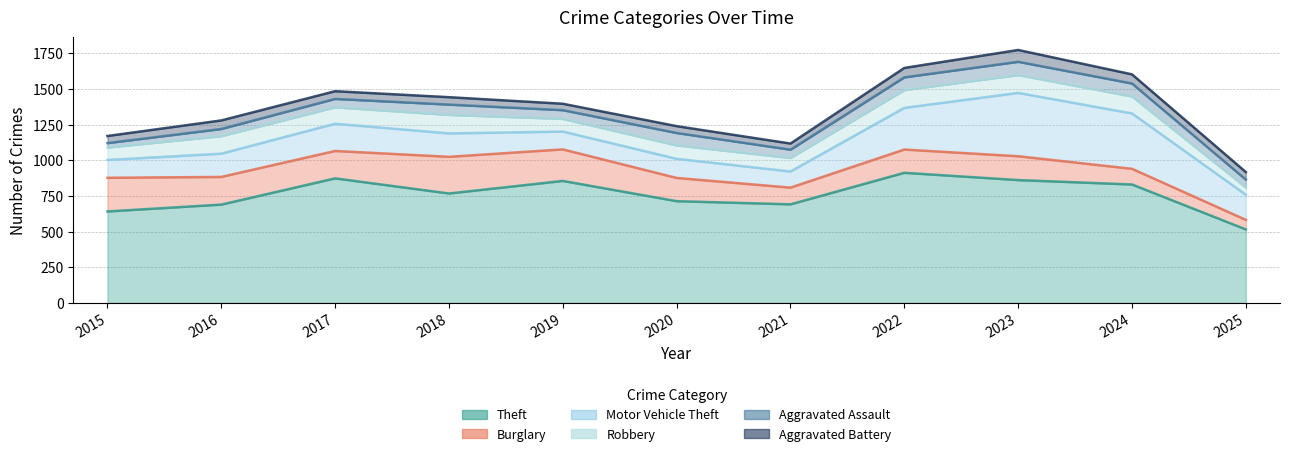

At which label does Burglary reach its peak?

2018